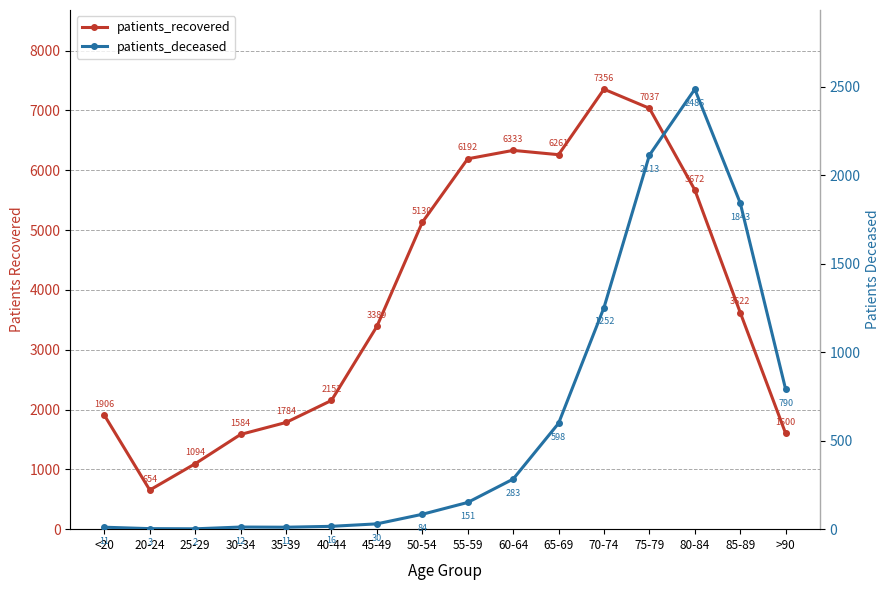

Rank the series at 50-54 from lowest to highest value.

patients_deceased, patients_recovered